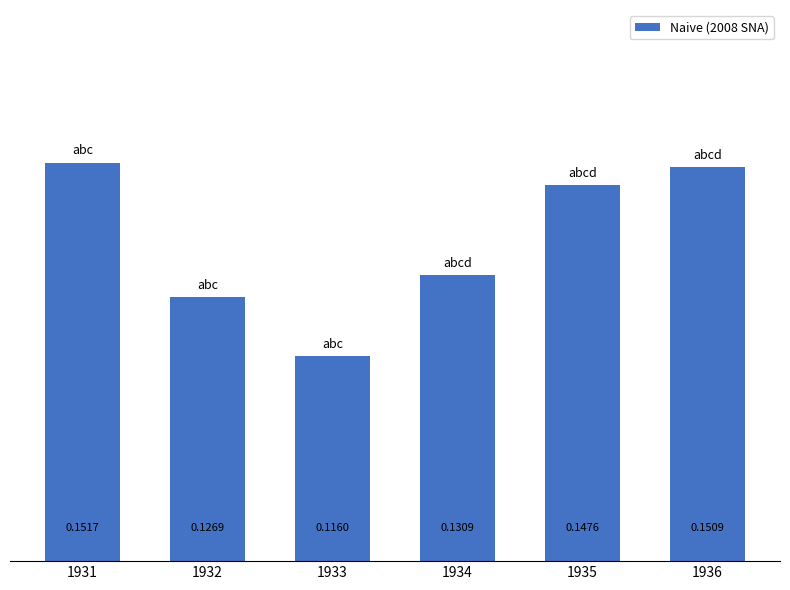

Count the values in the range 0 to 1.

6